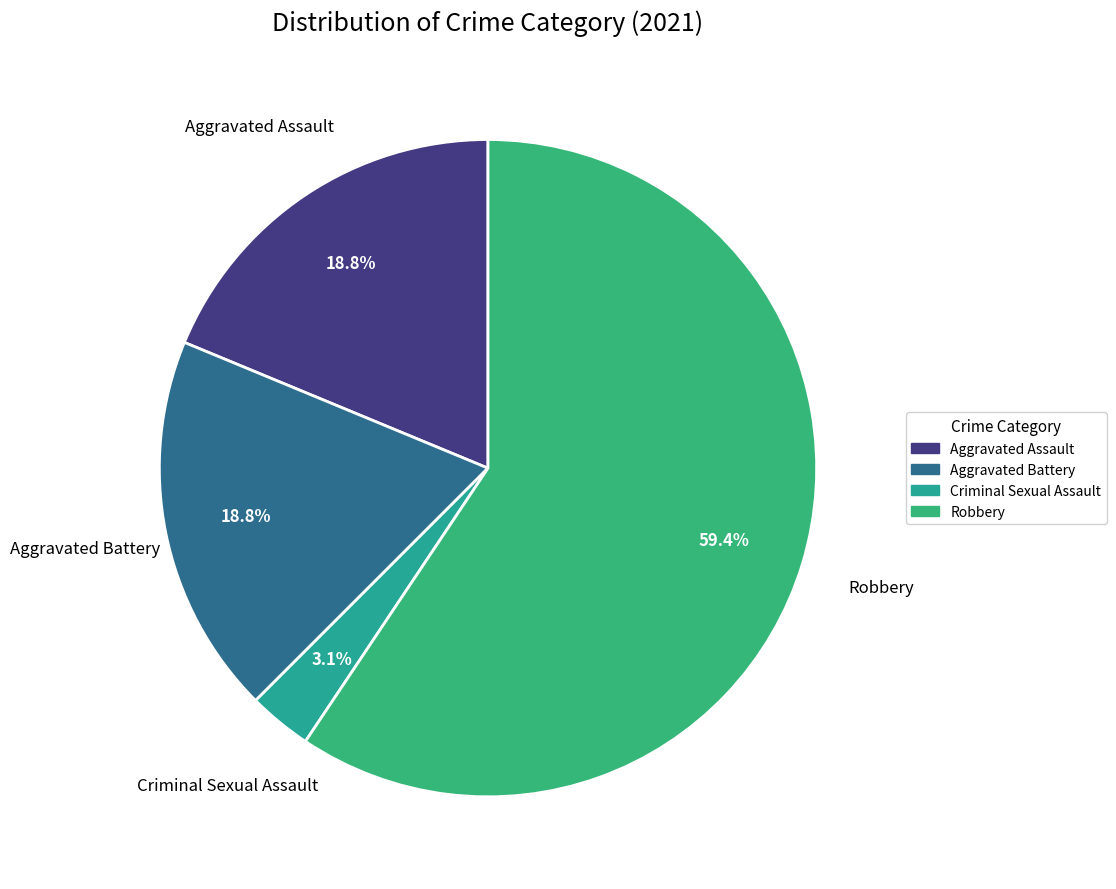

Which category has the biggest portion of the pie?

Robbery